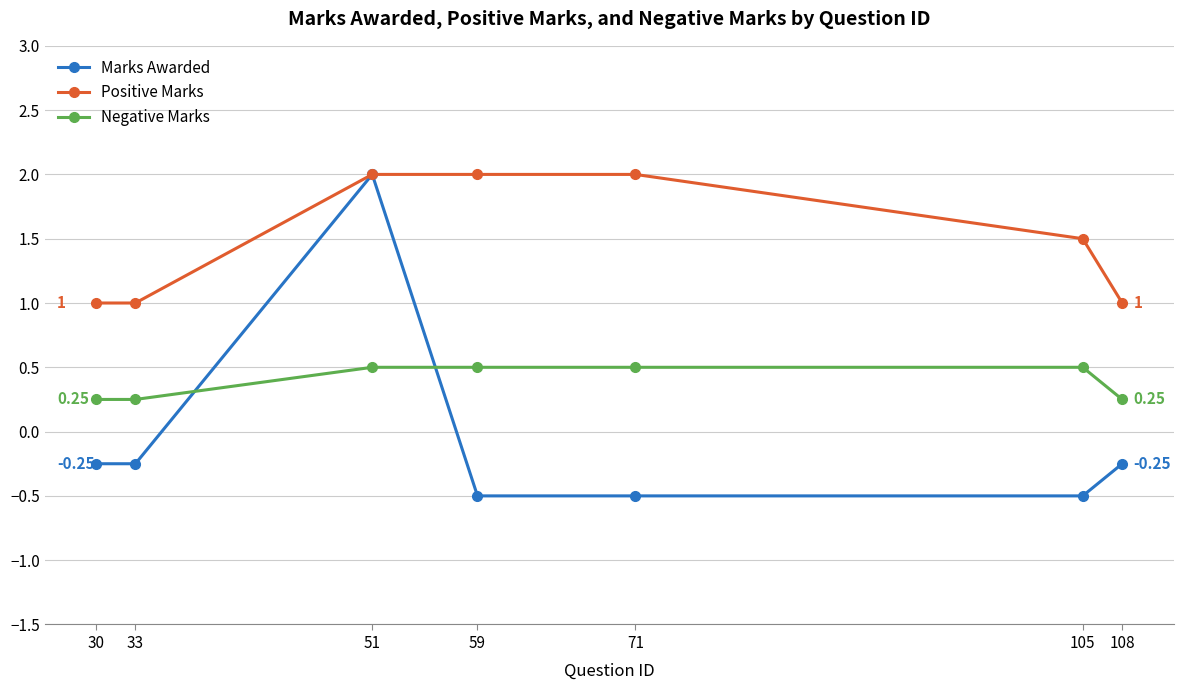

Rank the series by their average value, from highest to lowest.

Positive Marks, Negative Marks, Marks Awarded